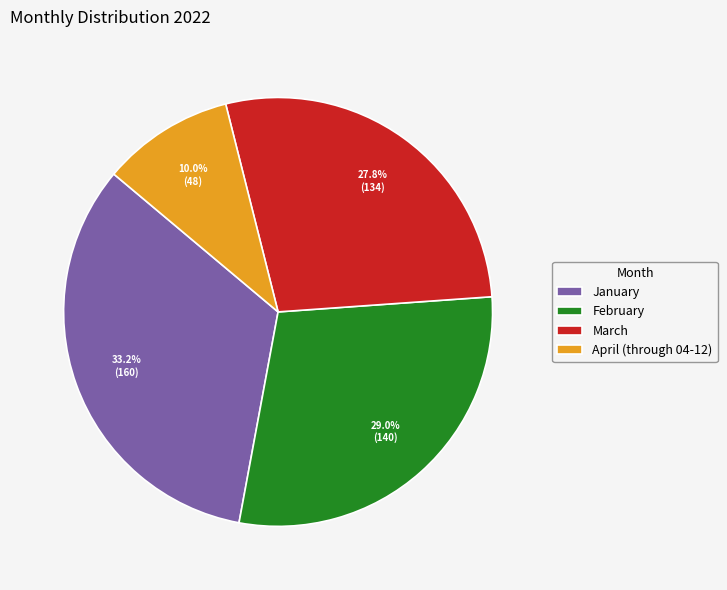

Which category has the smallest portion of the pie?

April (through 04-12)